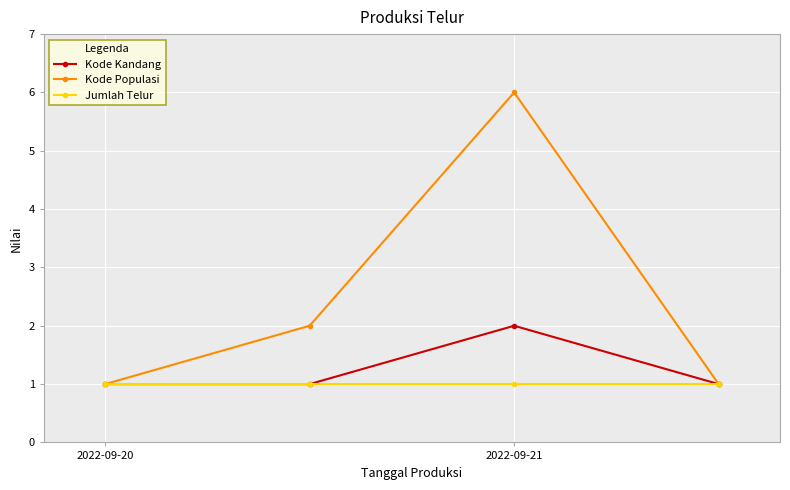

Rank the series by their average value, from highest to lowest.

Kode Populasi, Kode Kandang, Jumlah Telur